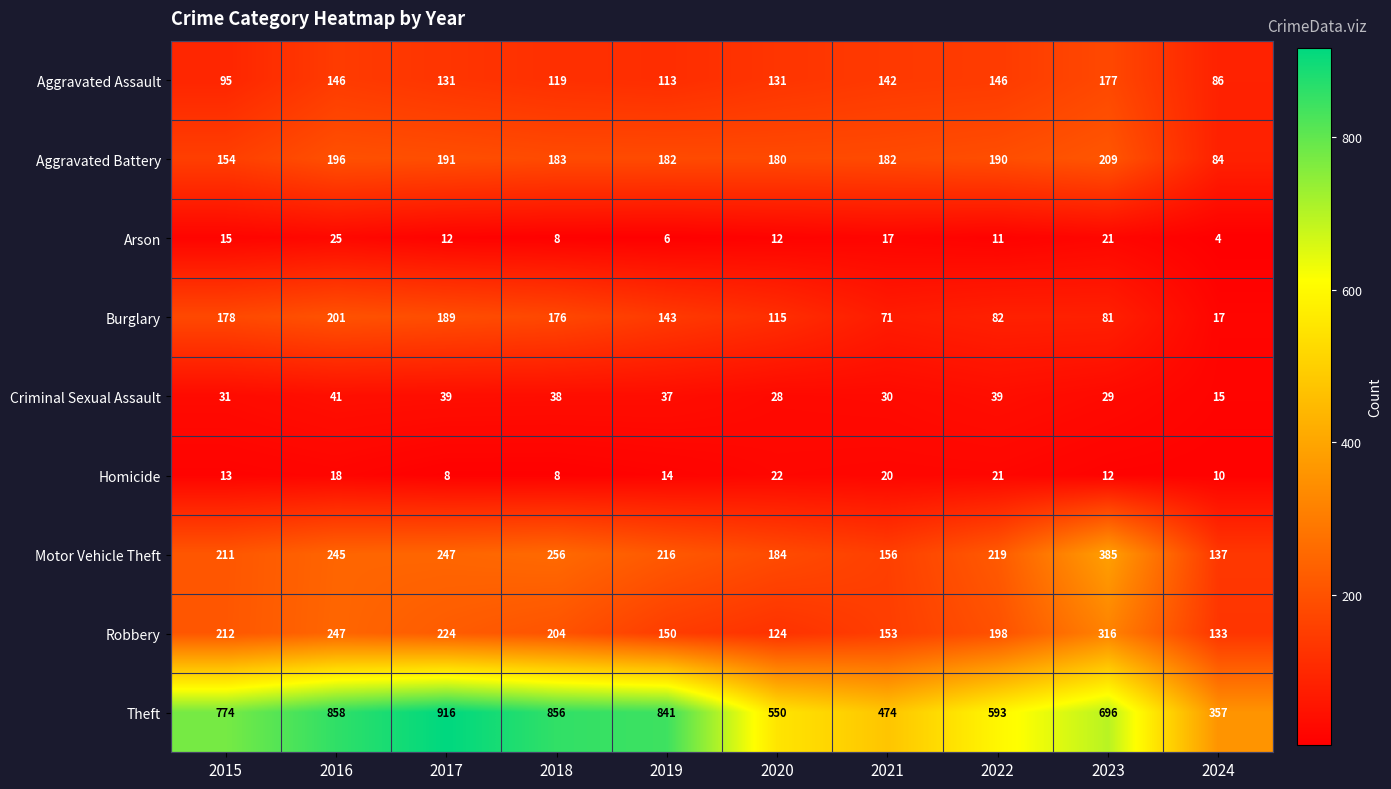

At which label does Motor Vehicle Theft reach its peak?

2023